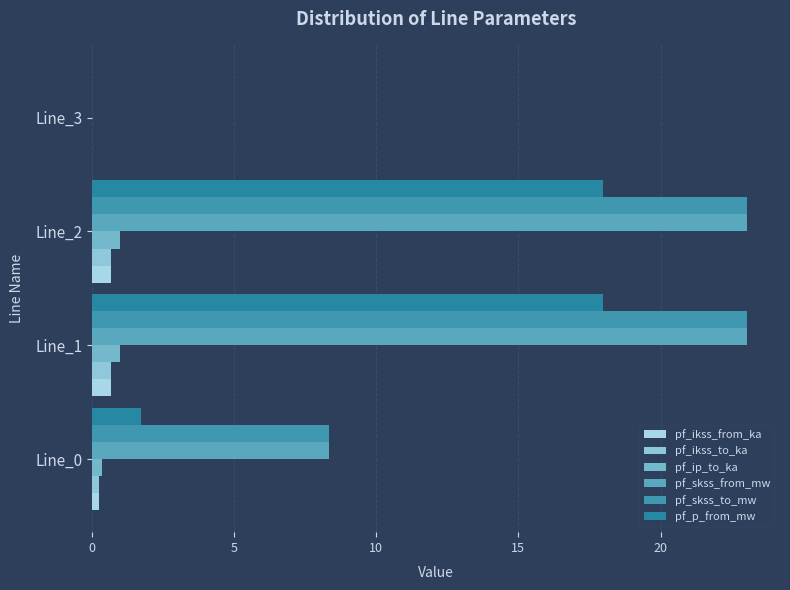

How many data points does each series have?

4